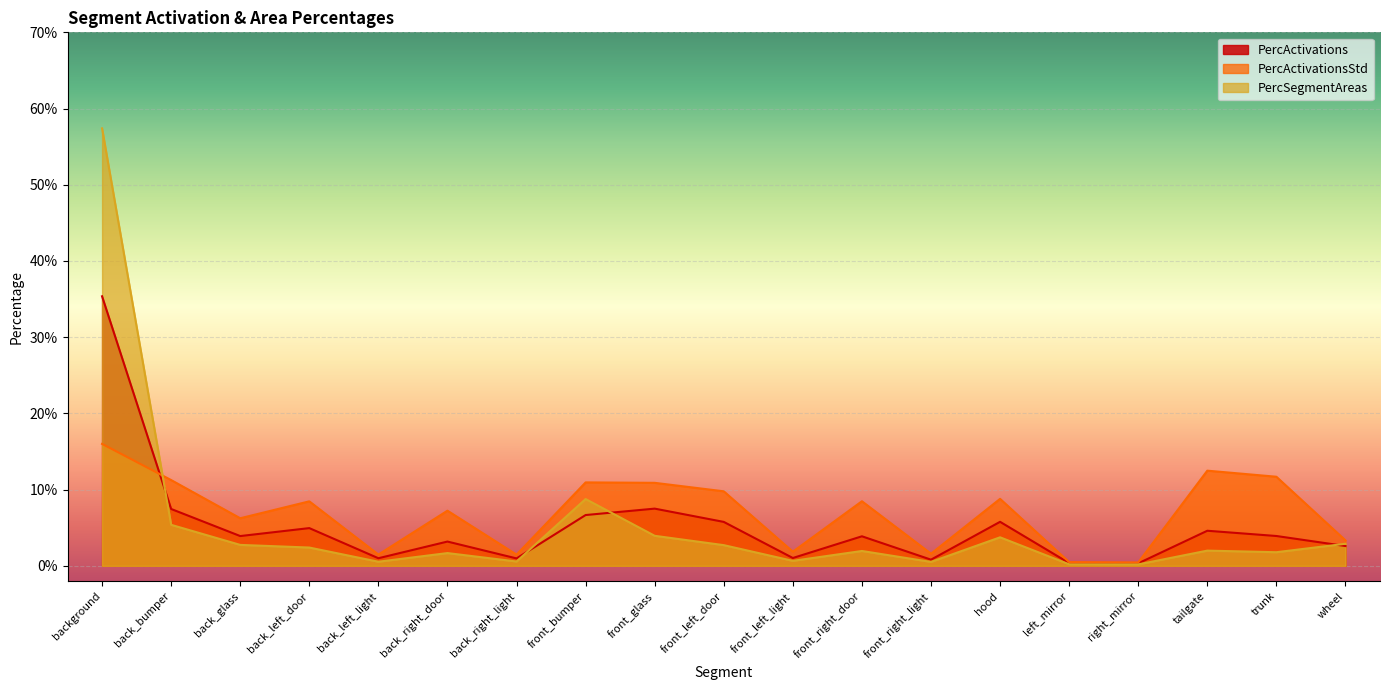

At how many categories does at least one series exceed 0?

19